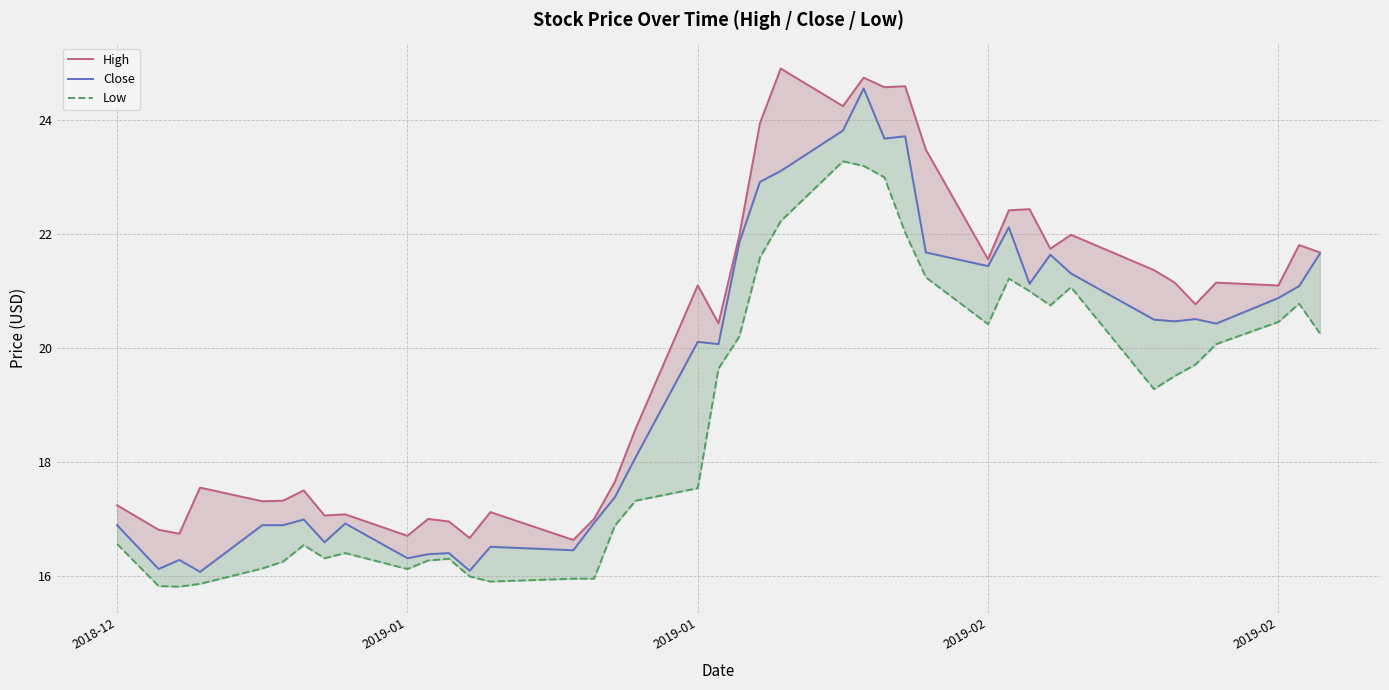

What is the sum of all High values?

802.1